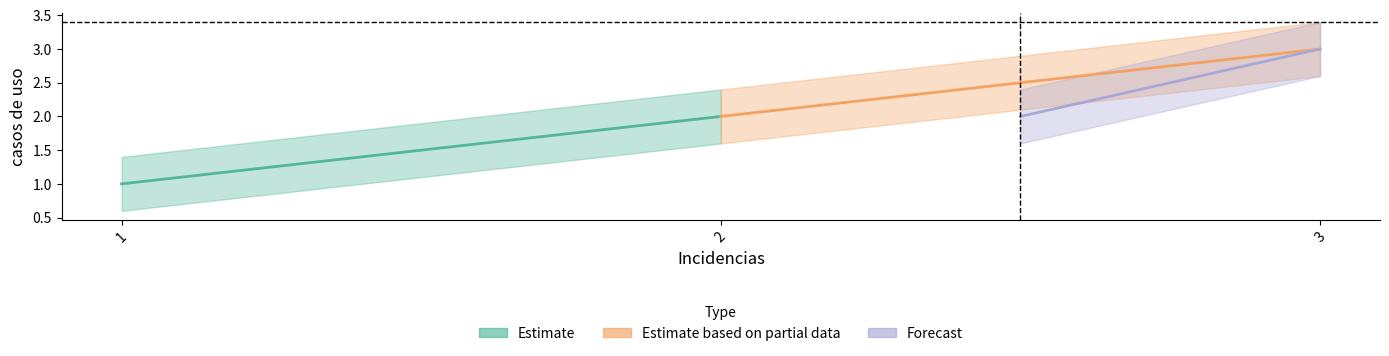

What is the value of the 2nd point from the left?

2